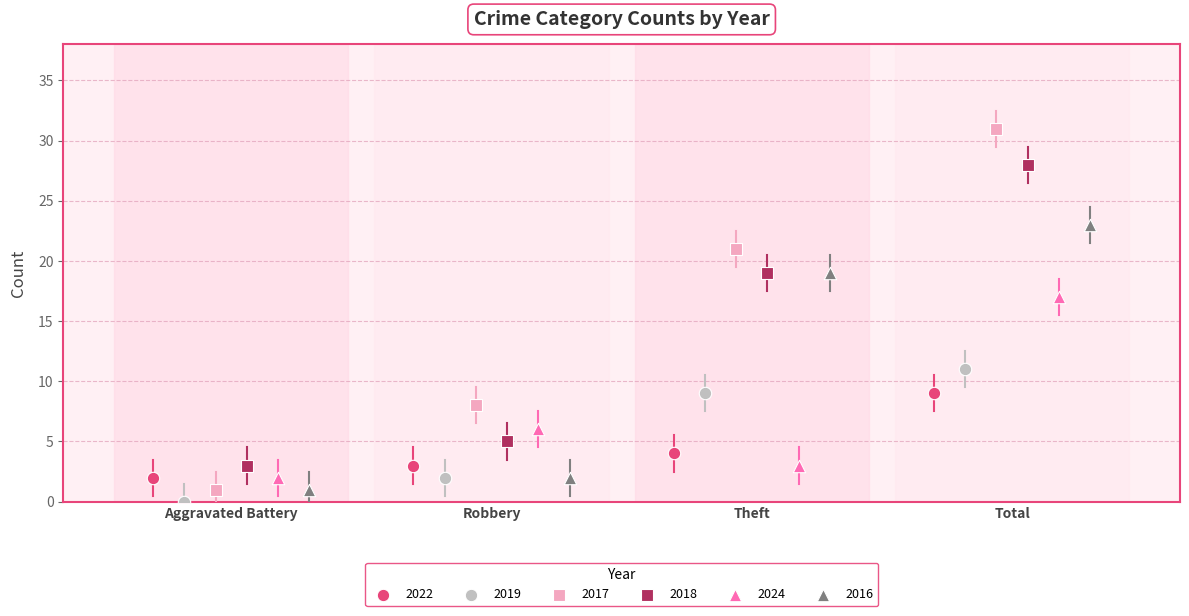

Which series contains the highest Y value?

2017